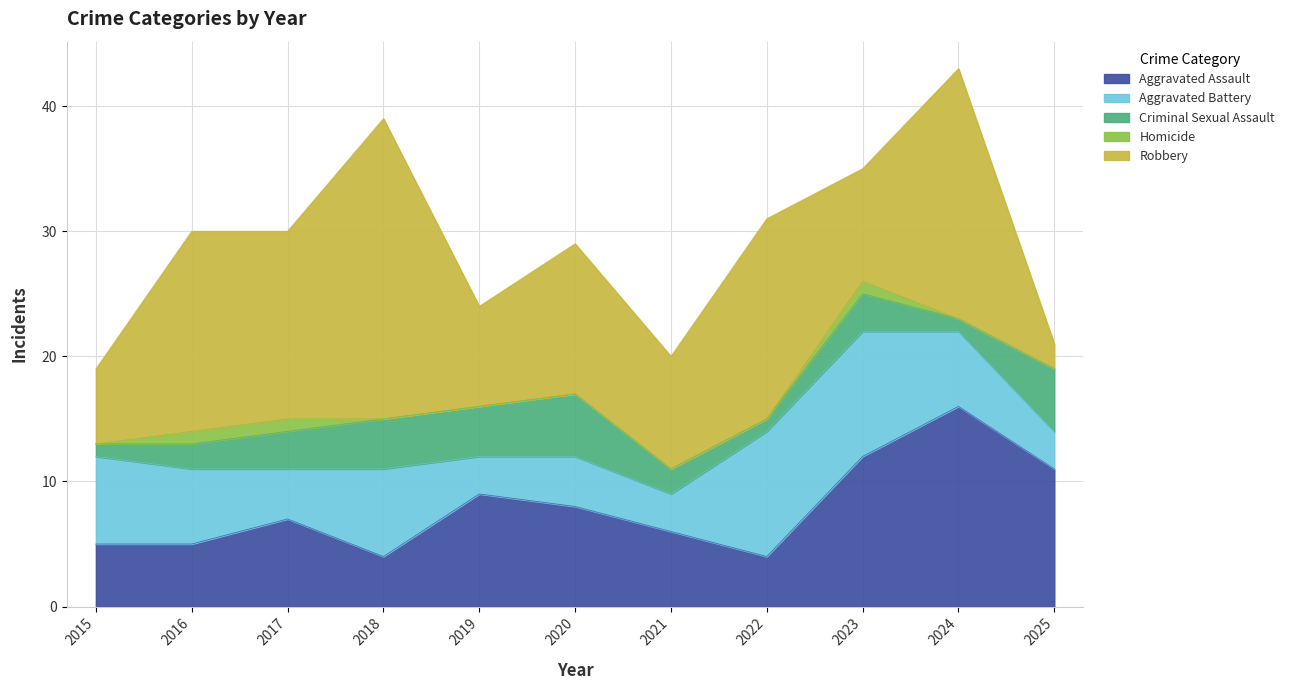

What is the maximum value shown in the chart?

24